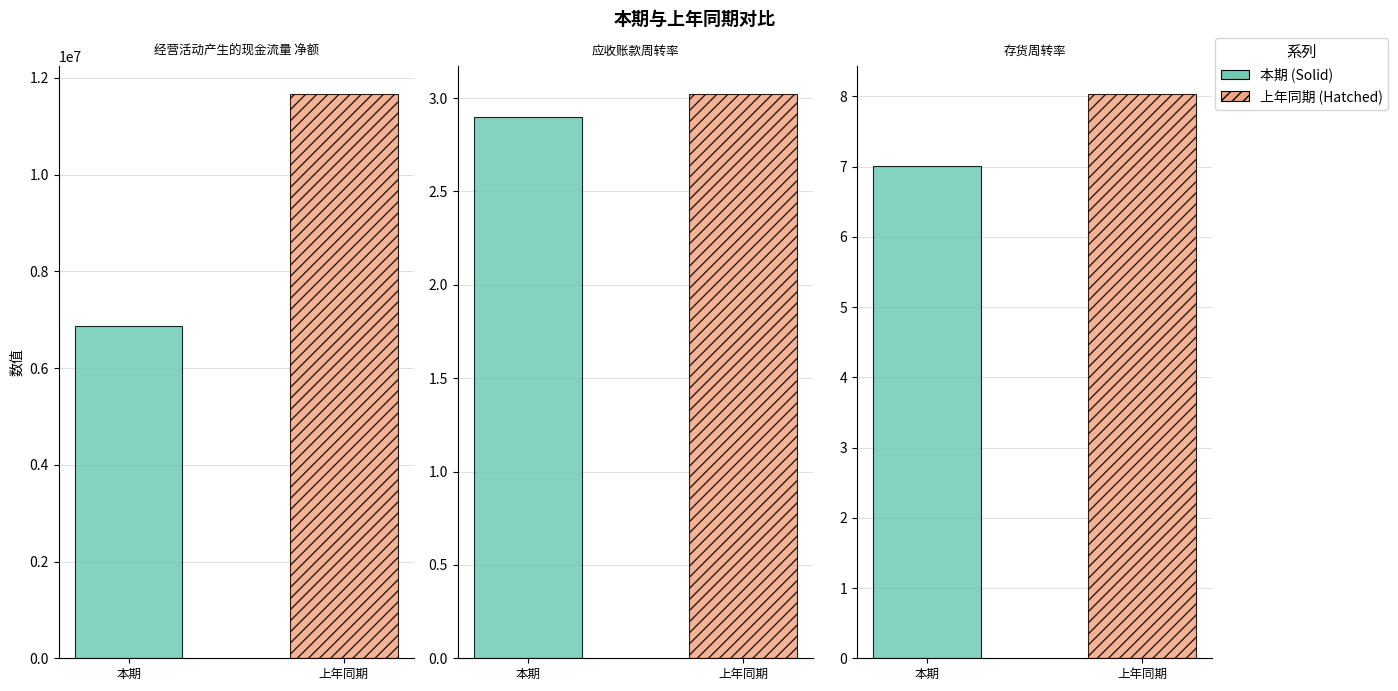

Which category has the lowest value in the 本期 series?

应收账款周转率